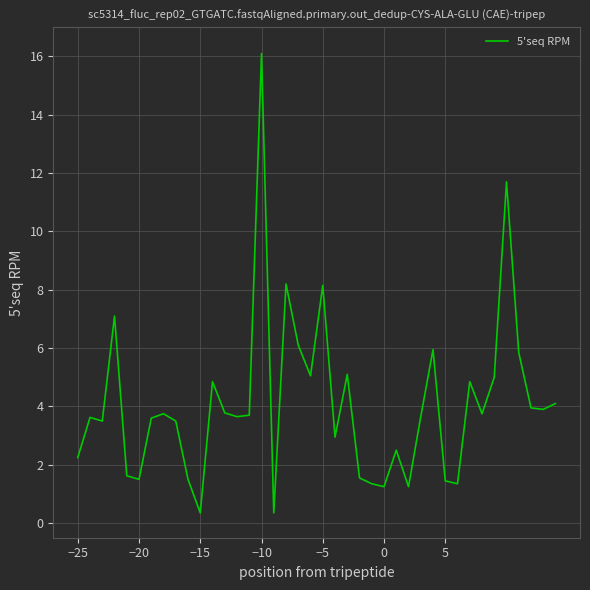

What is the difference between the maximum and minimum values?

15.8